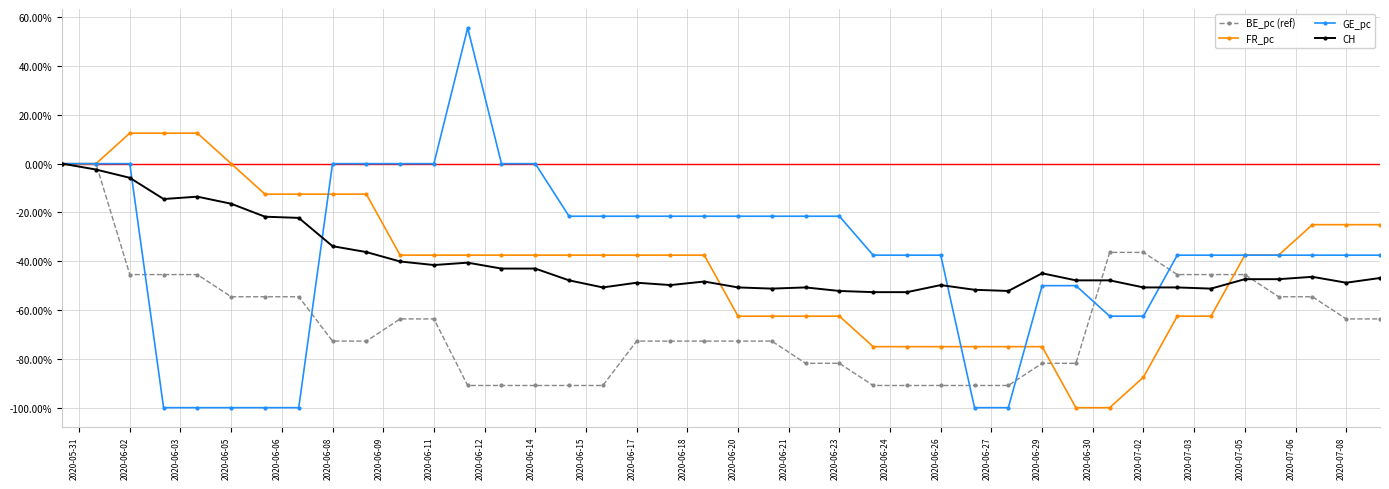

What is the value of the BE_pc (ref) point at the 24th from the left?

-81.8